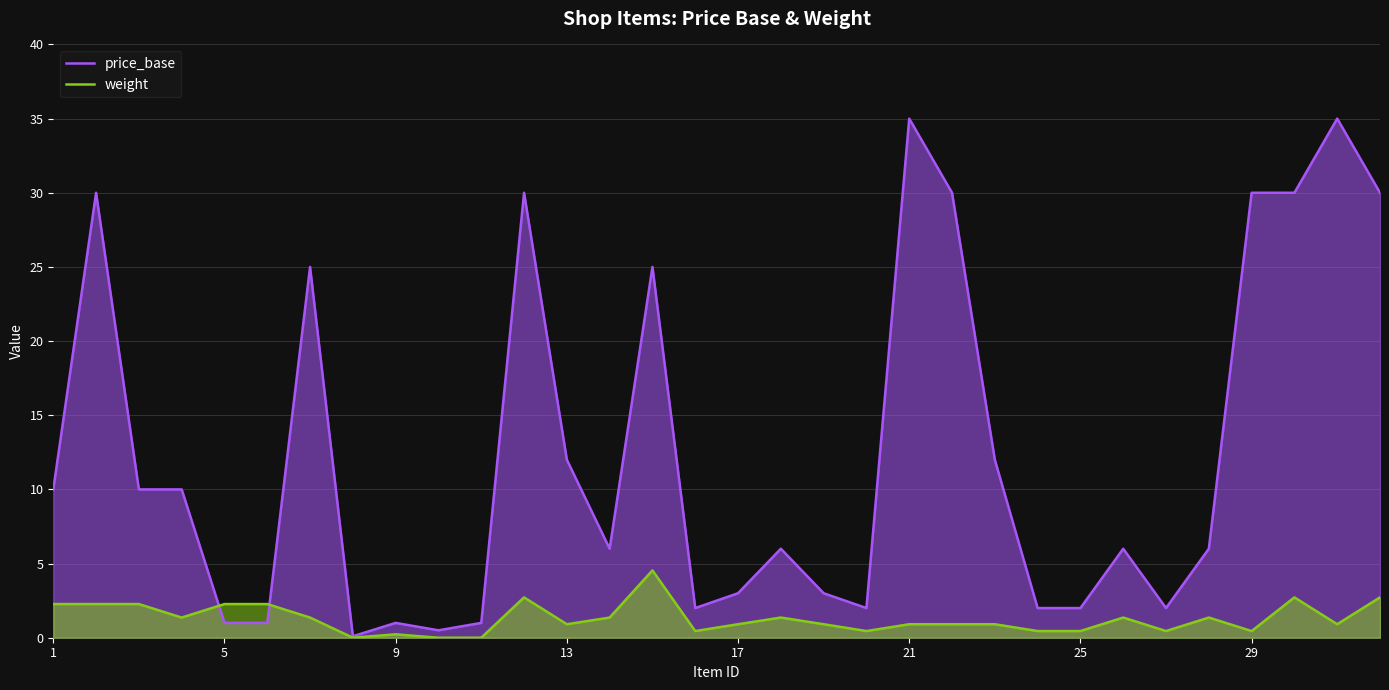

What are all the series names shown in the legend?

price_base, weight